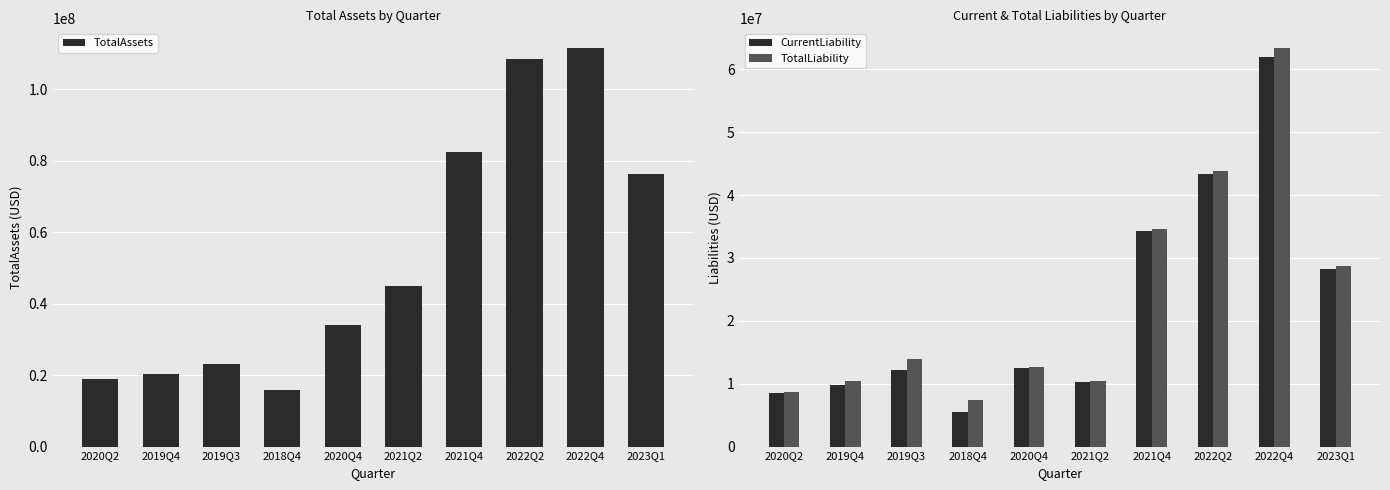

What is the maximum value for TotalAssets?

111456855